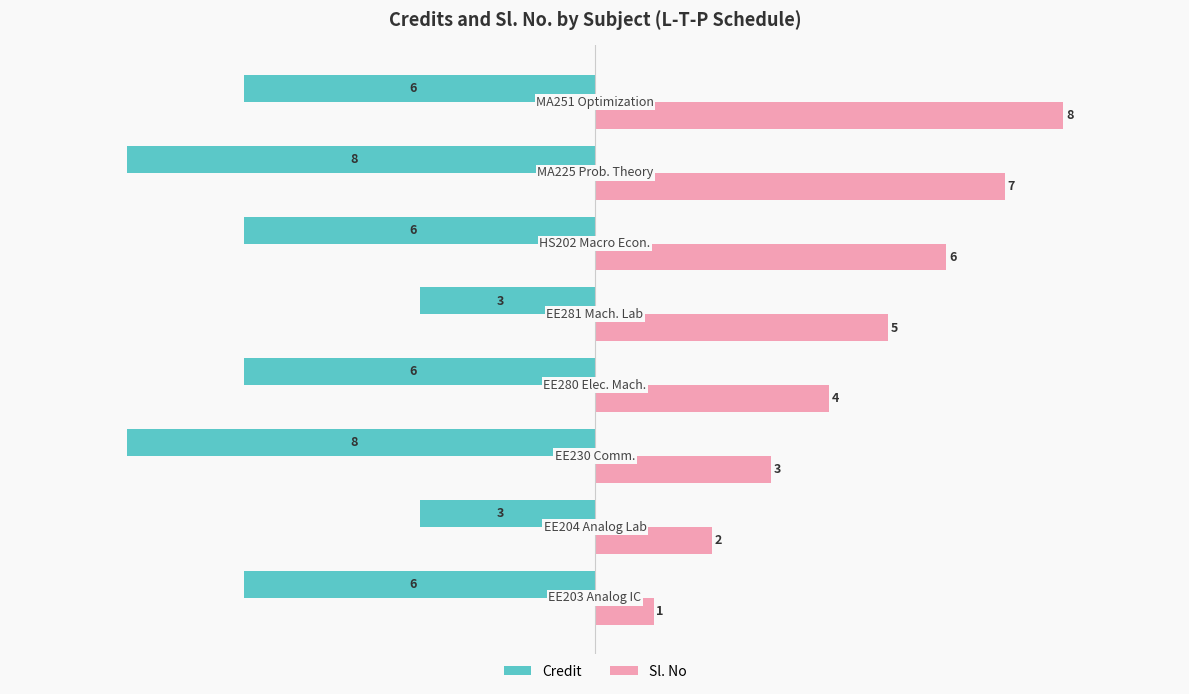

What is the sum of all Credit values?

-46